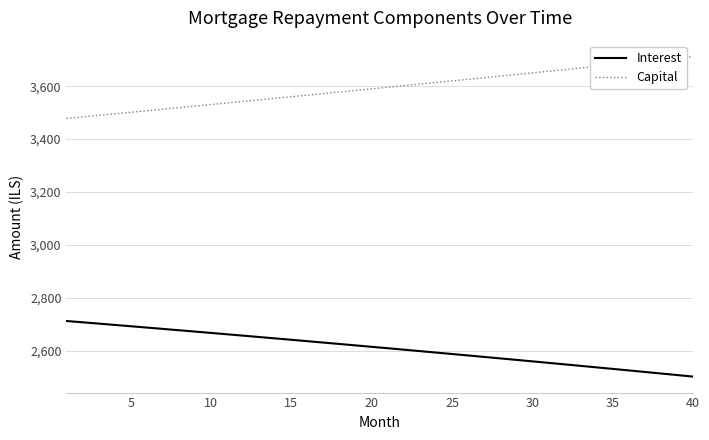

True or false: Capital and Interest cross at least once.

False